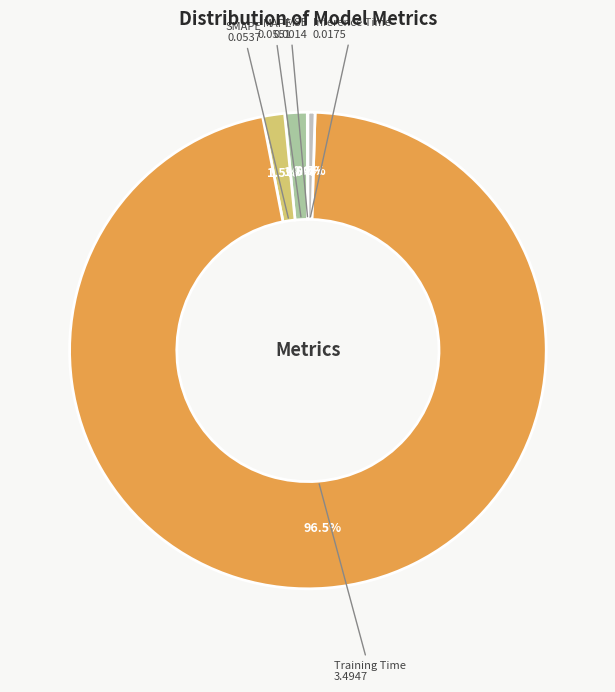

What is the total percentage of Training Time and SMAPE?

98.0%